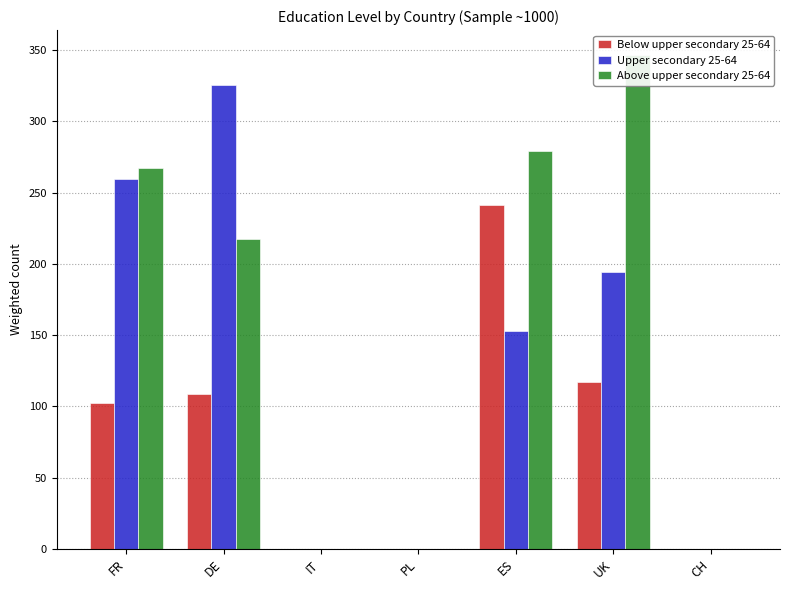

What is the approximate value of Above upper secondary 25-64 at FR?

267.1